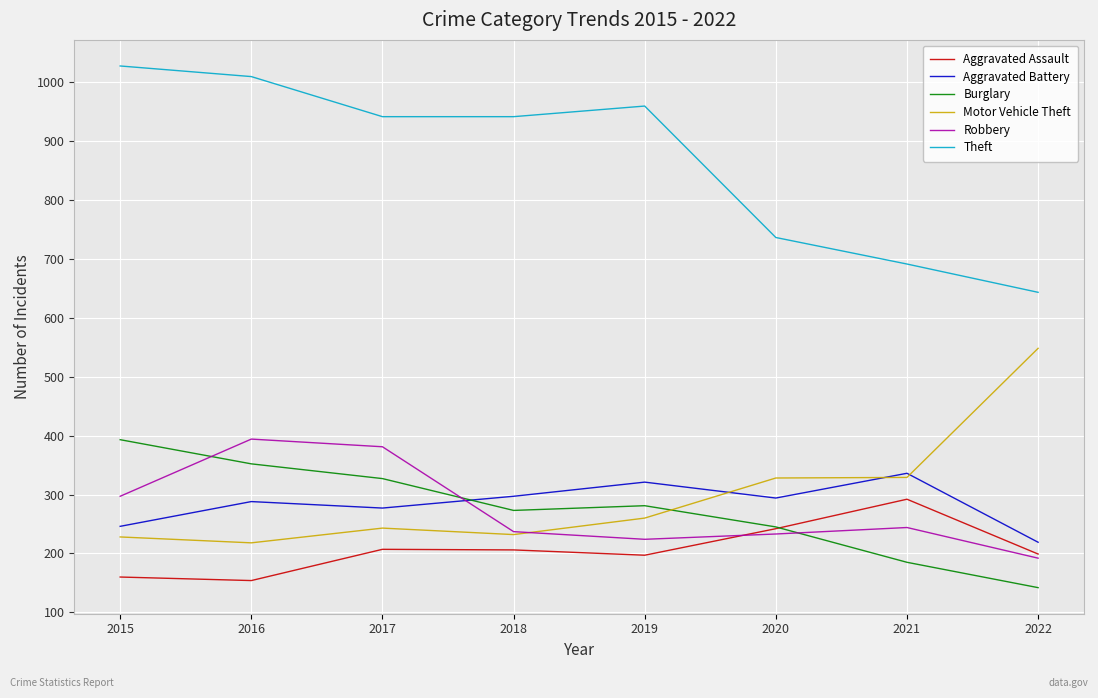

True or false: Theft and Burglary intersect in this chart.

False